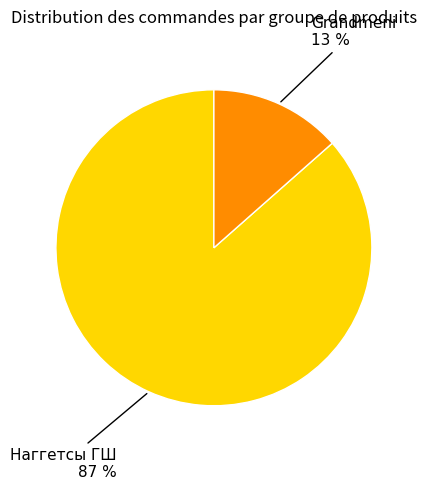

Is there any slice that represents more than half of the pie?

Yes